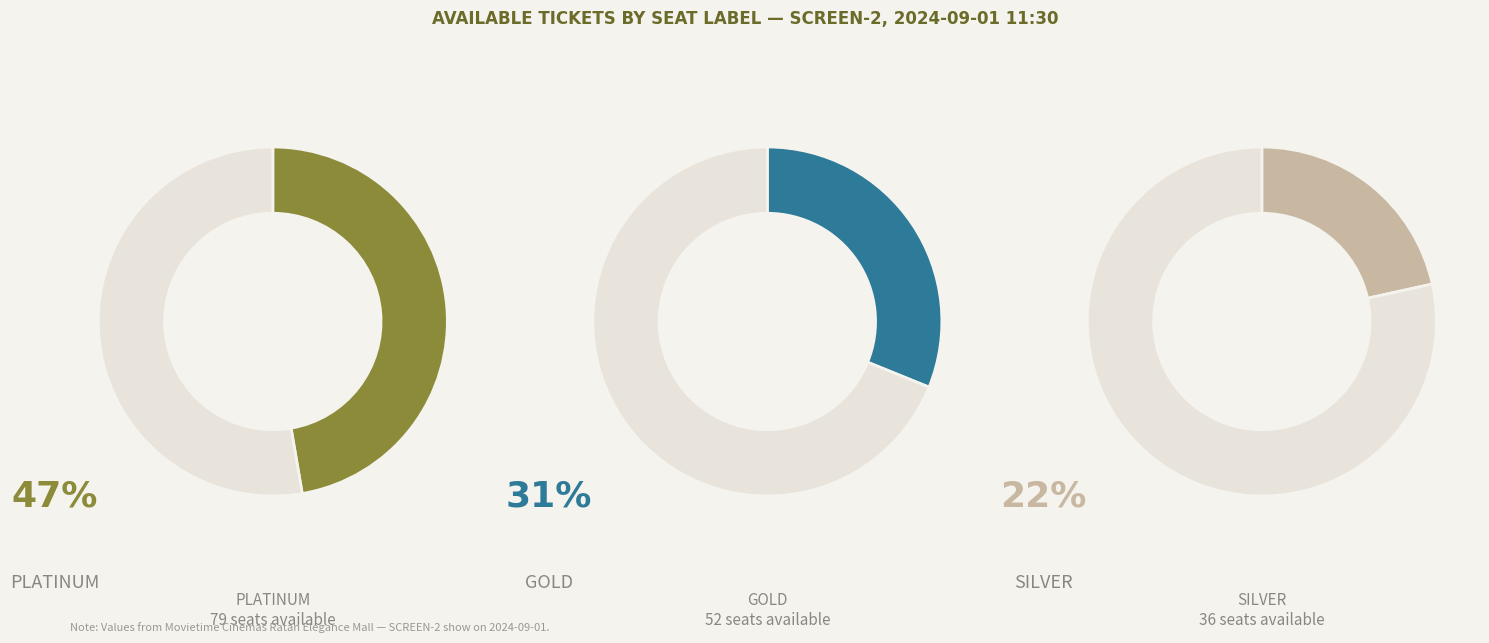

Is the sum of GOLD and SILVER greater than half?

Yes